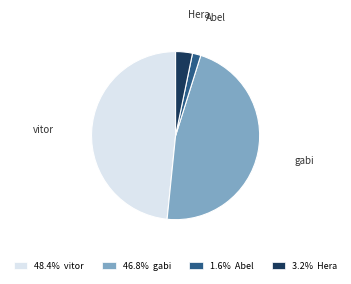

Which slice is the largest?

vitor